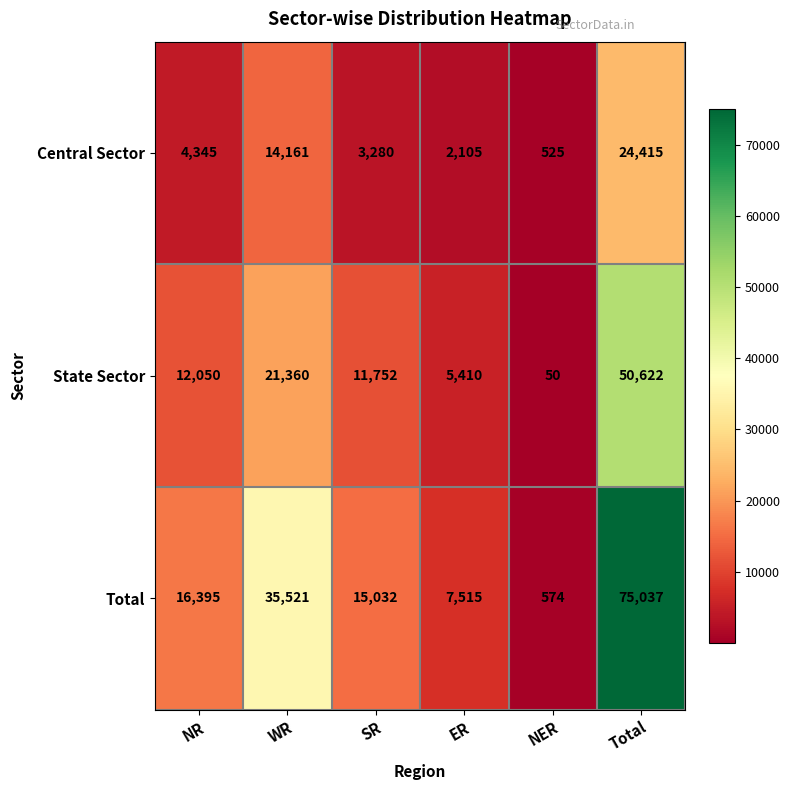

Where is Central Sector nearest to the value 12470?

WR